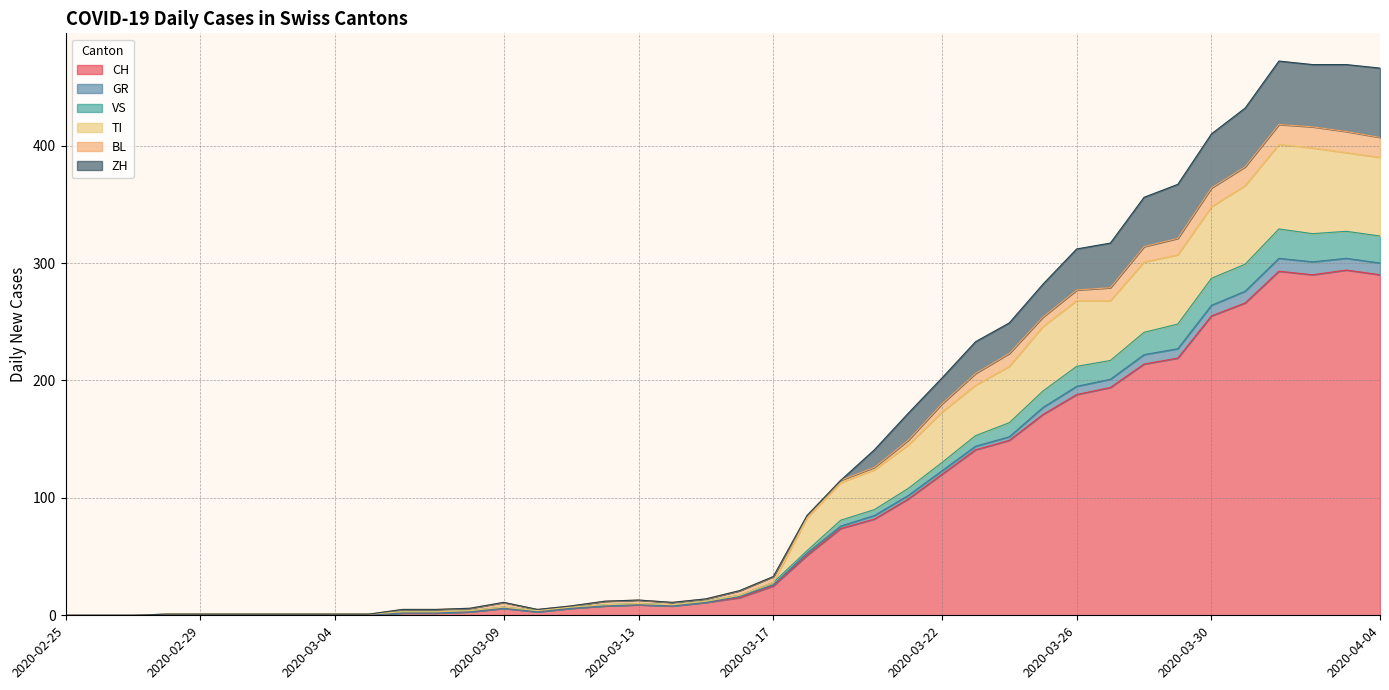

True or false: VS and CH cross at least once.

False